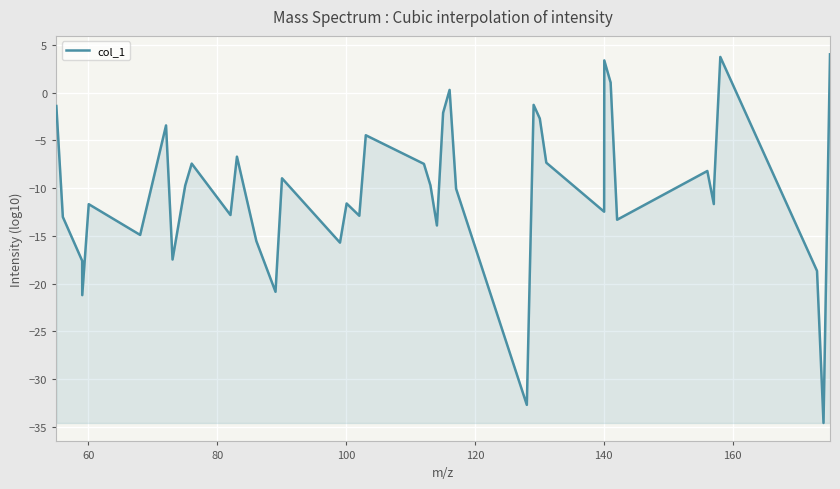

How many lines are shown in the chart?

1